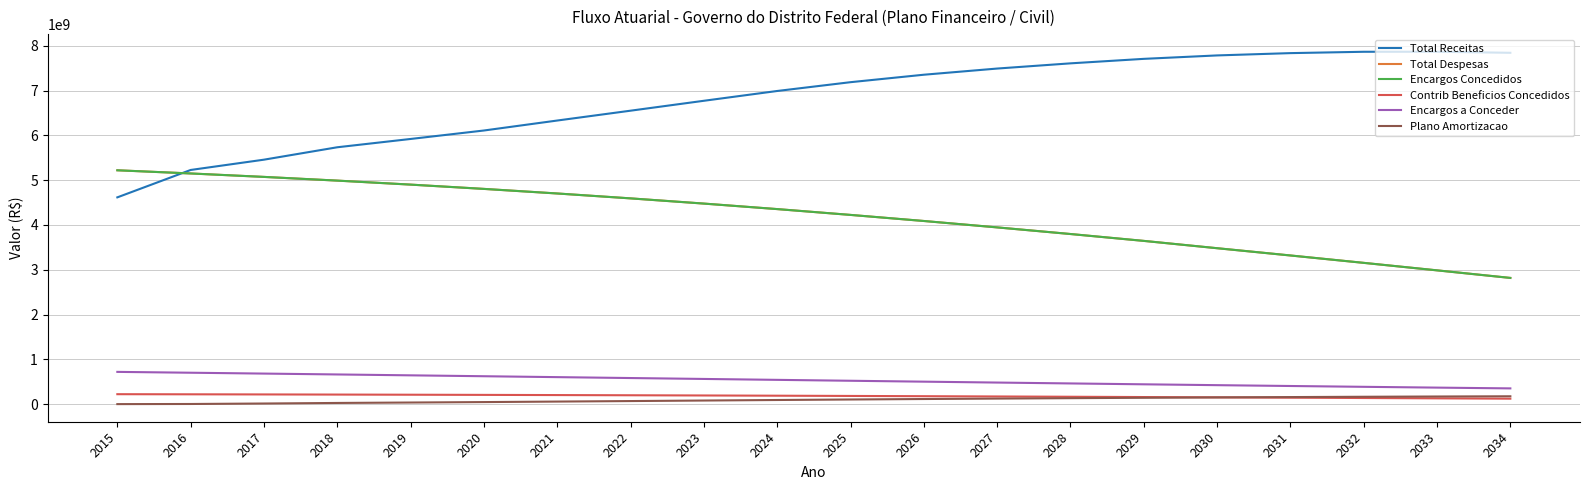

What is the value of the Plano Amortizacao point at the 19th from the left?

169873736.4